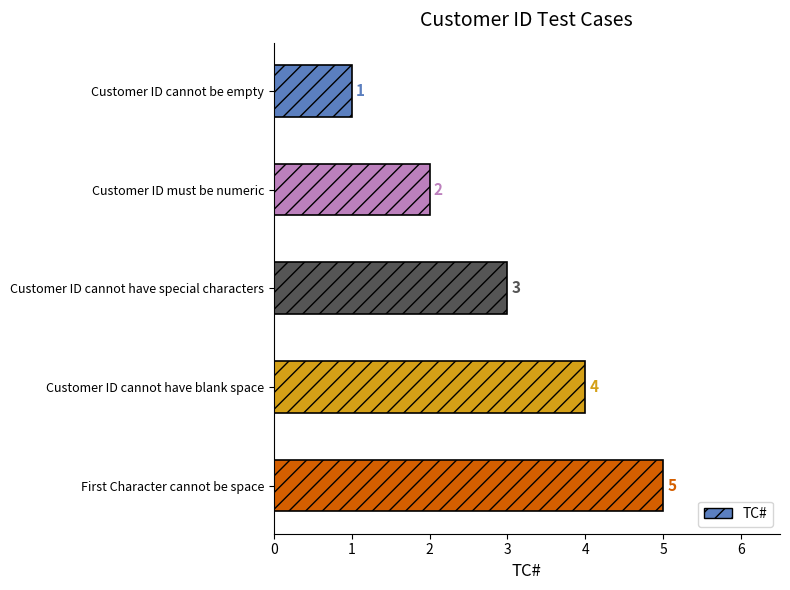

Does the chart contain any negative values?

No